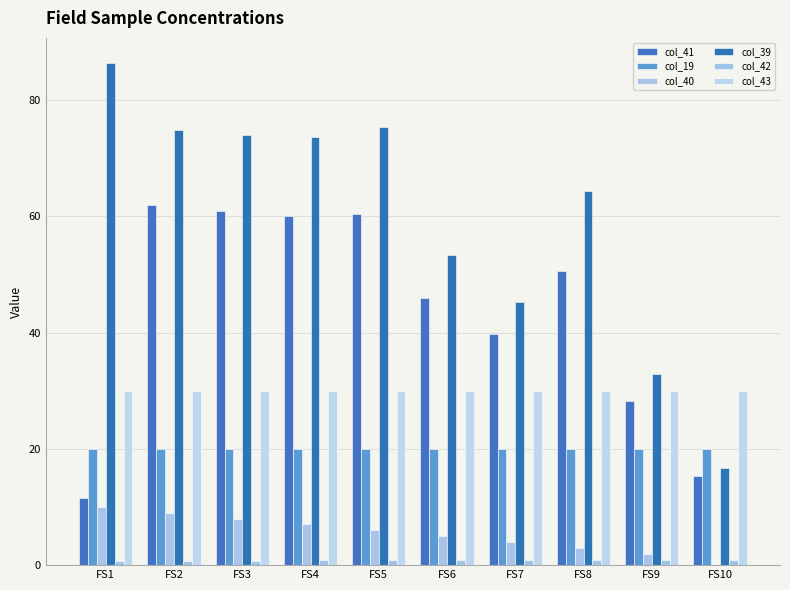

True or false: col_42 has a value of 0.8 at FS5.

True